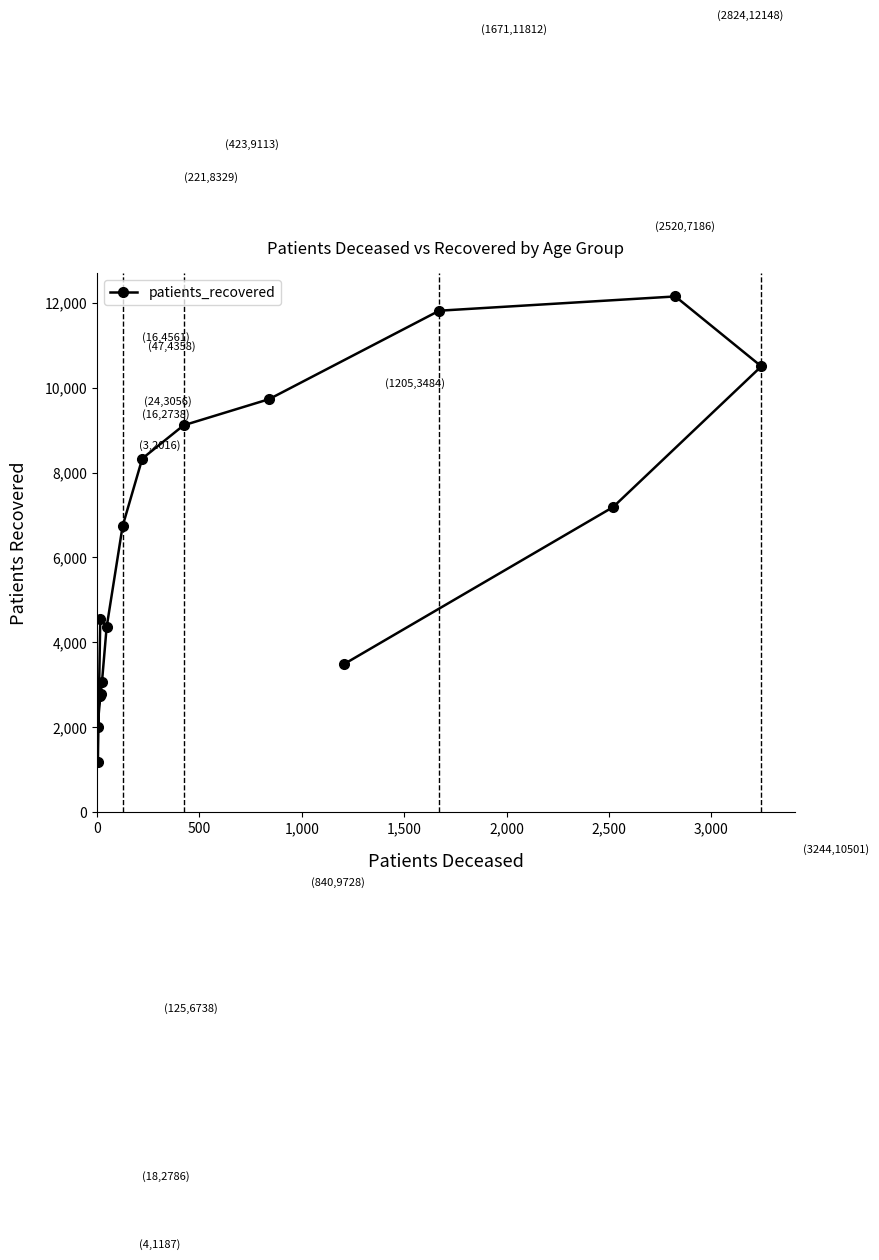

The value at 14 is 1506. True or false?

False